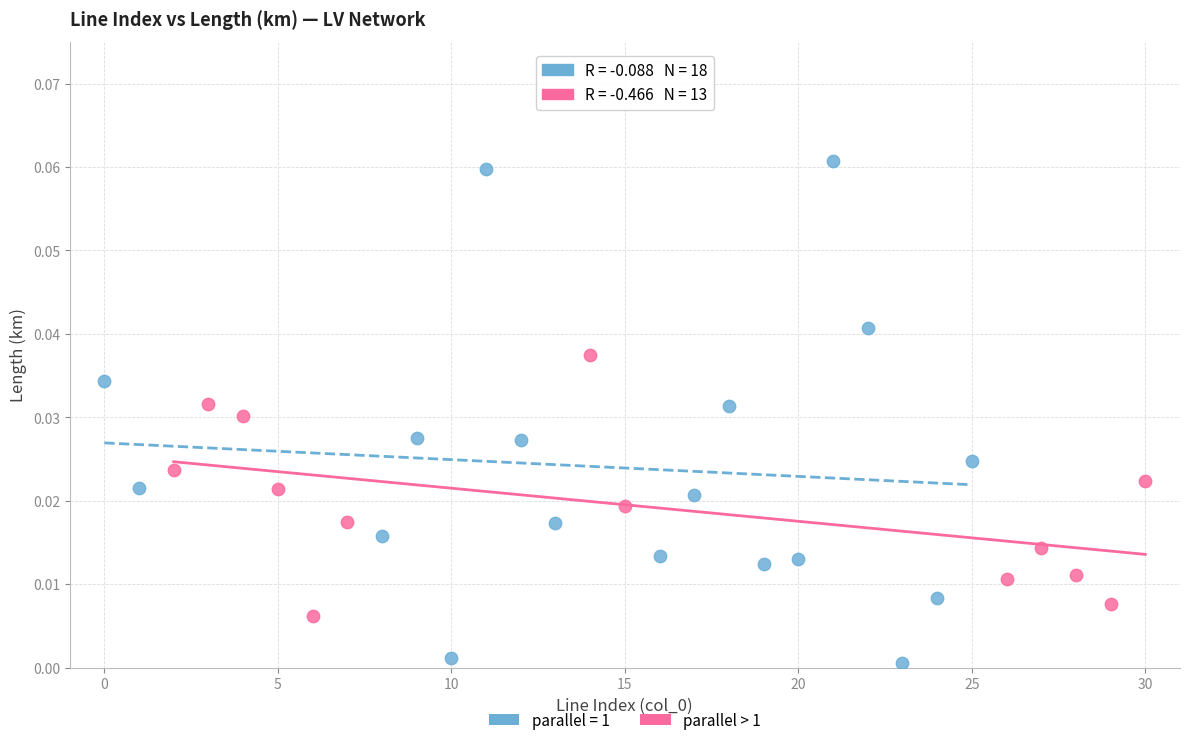

Which series contains the highest Y value?

parallel = 1